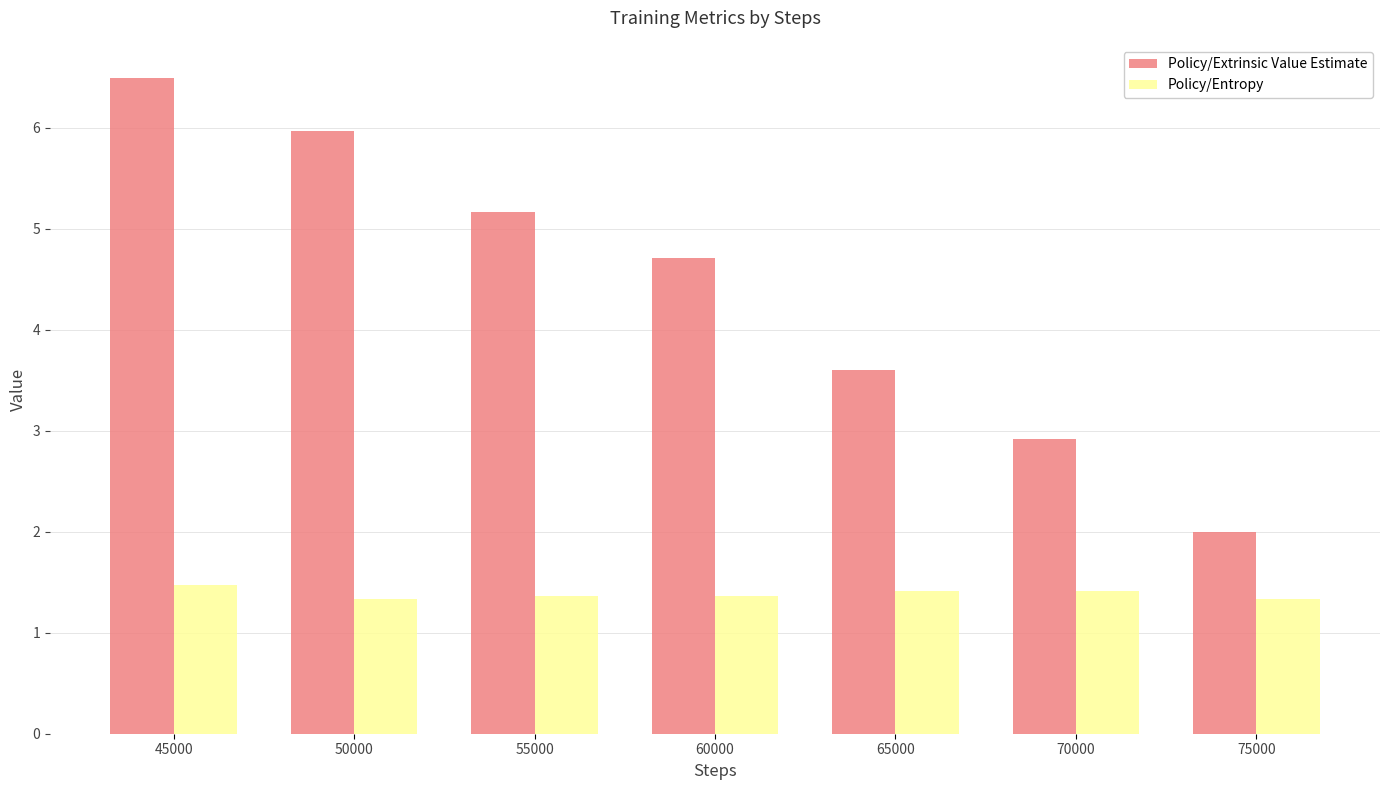

Reading left to right, what are all the values shown in this chart?

Policy/Extrinsic Value Estimate: 45000=6.5	50000=6.0	55000=5.2	60000=4.7	65000=3.6	70000=2.9	75000=2.0
Policy/Entropy: 45000=1.5	50000=1.3	55000=1.4	60000=1.4	65000=1.4	70000=1.4	75000=1.3